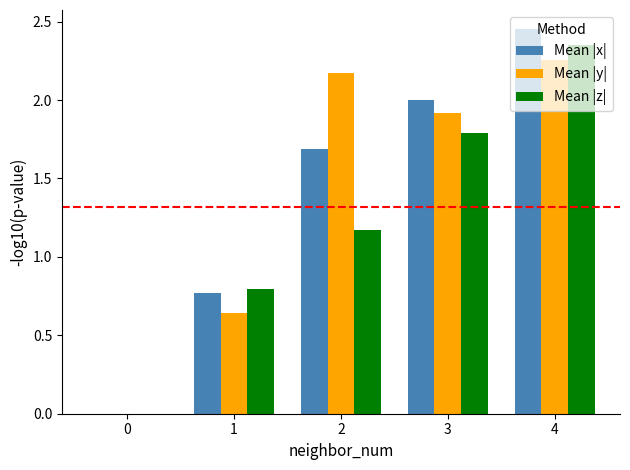

Are the bars horizontal?

No